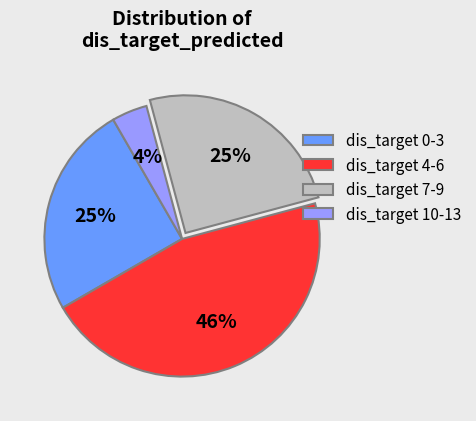

Which category has the biggest portion of the pie?

dis_target 4-6